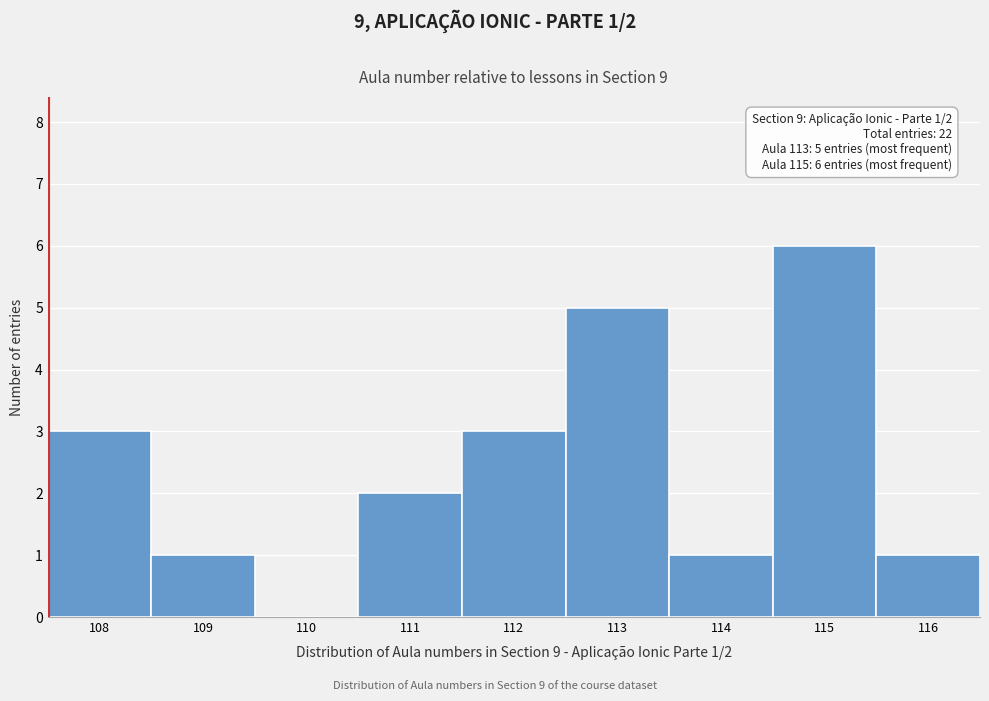

Which range on the x-axis has the tallest bar?

114.5 to 115.5